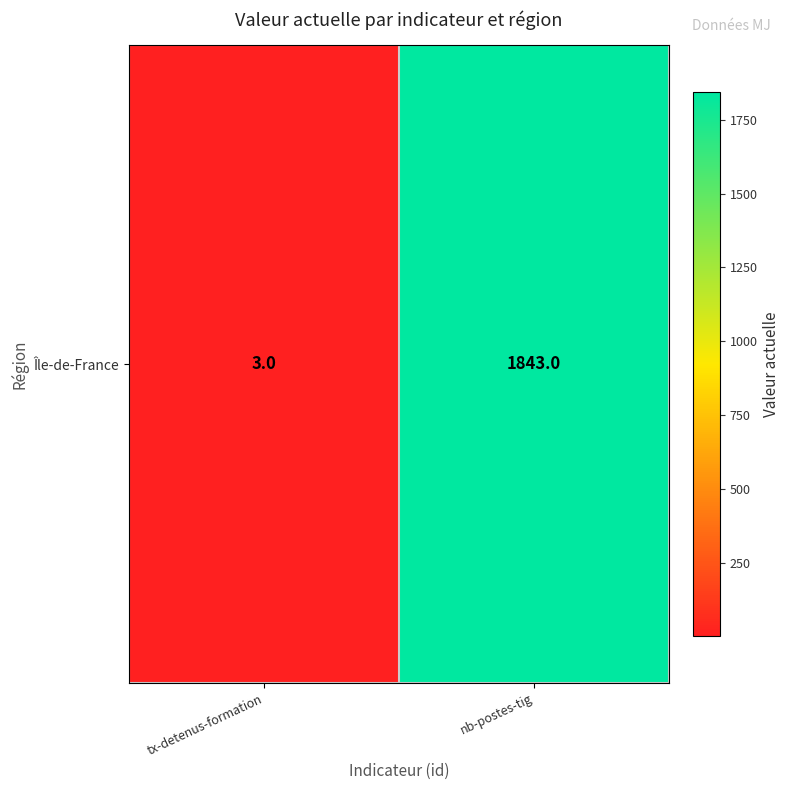

Which has a higher value, nb-postes-tig or tx-detenus-formation?

nb-postes-tig